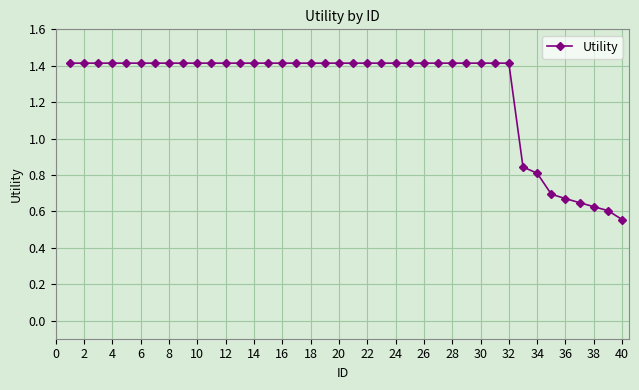

What is the value of the 30th point from the left?

1.4